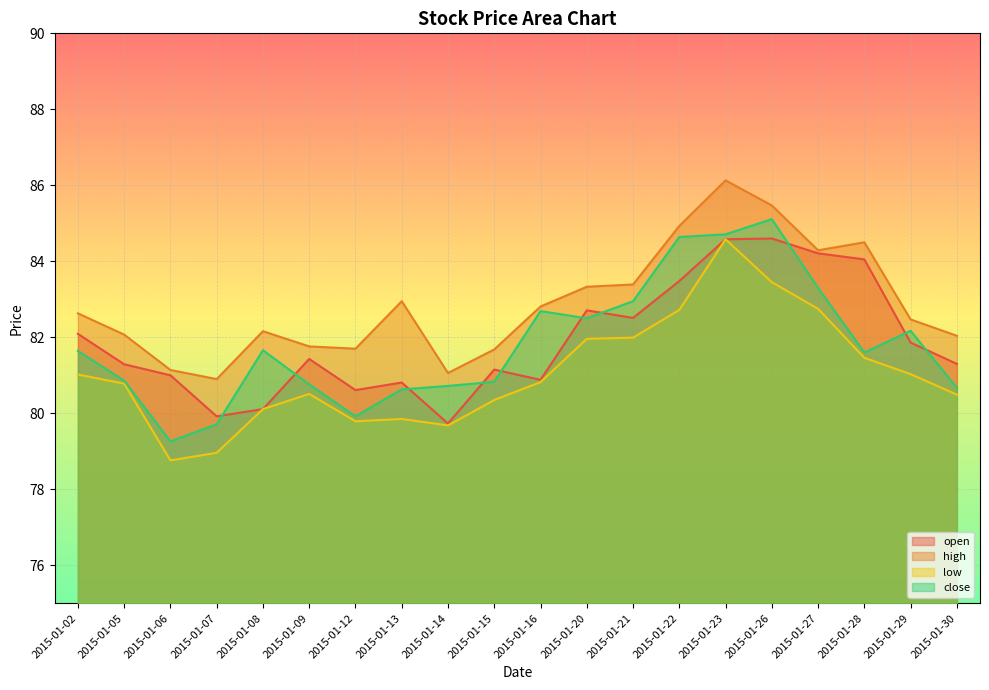

Reading left to right, list all the values displayed in this chart.

open: 2015-01-02=82.1	2015-01-05=81.3	2015-01-06=81.0	2015-01-07=79.9	2015-01-08=80.1	2015-01-09=81.4	2015-01-12=80.6	2015-01-13=80.8	2015-01-14=79.7	2015-01-15=81.2	2015-01-16=80.9	2015-01-20=82.7	2015-01-21=82.5	2015-01-22=83.5	2015-01-23=84.6	2015-01-26=84.6	2015-01-27=84.2	2015-01-28=84.1	2015-01-29=81.9	2015-01-30=81.3
high: 2015-01-02=82.6	2015-01-05=82.1	2015-01-06=81.1	2015-01-07=80.9	2015-01-08=82.2	2015-01-09=81.8	2015-01-12=81.7	2015-01-13=82.9	2015-01-14=81.1	2015-01-15=81.7	2015-01-16=82.8	2015-01-20=83.3	2015-01-21=83.4	2015-01-22=84.9	2015-01-23=86.1	2015-01-26=85.5	2015-01-27=84.3	2015-01-28=84.5	2015-01-29=82.5	2015-01-30=82.0
low: 2015-01-02=81.0	2015-01-05=80.8	2015-01-06=78.8	2015-01-07=79.0	2015-01-08=80.1	2015-01-09=80.5	2015-01-12=79.8	2015-01-13=79.8	2015-01-14=79.7	2015-01-15=80.3	2015-01-16=80.8	2015-01-20=82.0	2015-01-21=82.0	2015-01-22=82.7	2015-01-23=84.6	2015-01-26=83.4	2015-01-27=82.8	2015-01-28=81.5	2015-01-29=81.0	2015-01-30=80.5
close: 2015-01-02=81.6	2015-01-05=80.9	2015-01-06=79.3	2015-01-07=79.7	2015-01-08=81.7	2015-01-09=80.8	2015-01-12=79.9	2015-01-13=80.6	2015-01-14=80.7	2015-01-15=80.8	2015-01-16=82.7	2015-01-20=82.5	2015-01-21=82.9	2015-01-22=84.6	2015-01-23=84.7	2015-01-26=85.1	2015-01-27=83.3	2015-01-28=81.6	2015-01-29=82.2	2015-01-30=80.7